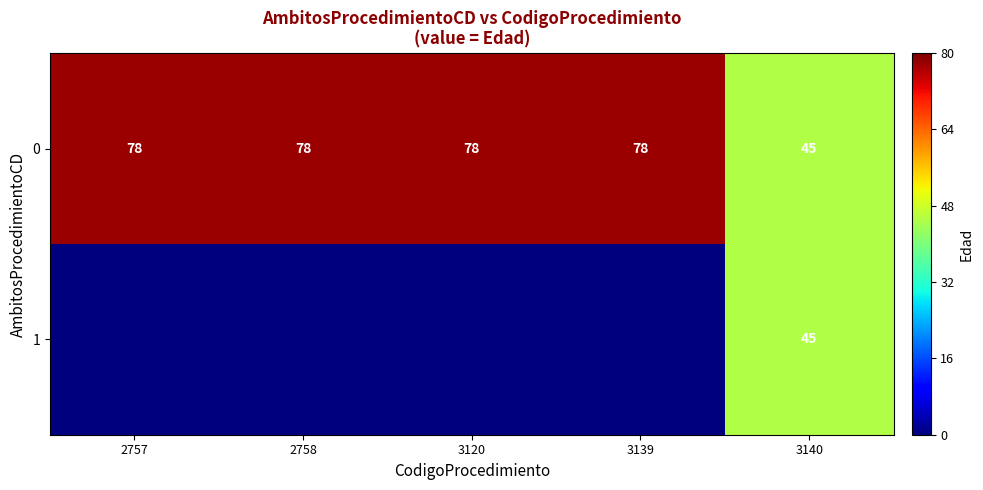

What value does the 0 series have at 2758, to the nearest 5?

80